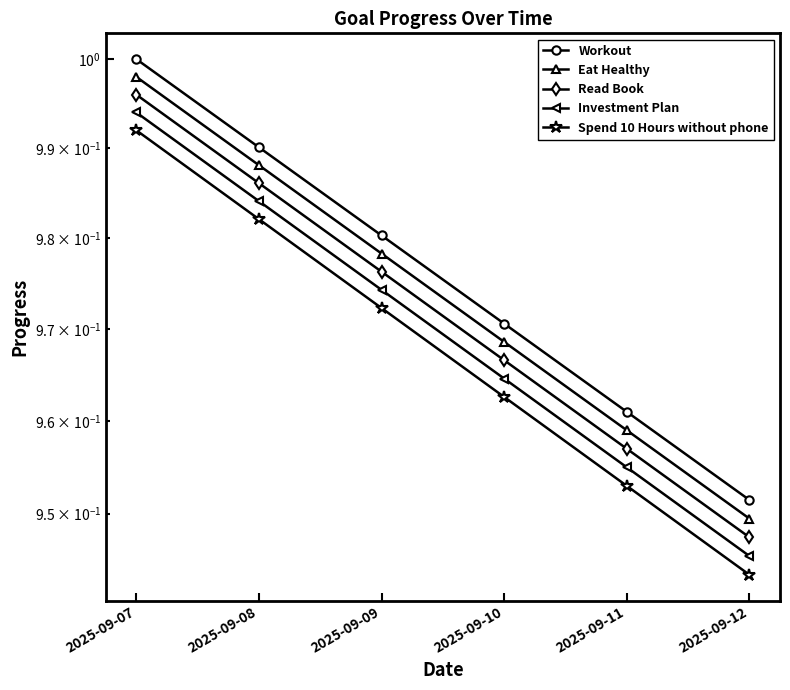

Reading left to right, transcribe all the data shown in this chart.

Workout: 2025-09-07=1.0	2025-09-08=1.0	2025-09-09=1.0	2025-09-10=1.0	2025-09-11=1.0	2025-09-12=1.0
Eat Healthy: 2025-09-07=1.0	2025-09-08=1.0	2025-09-09=1.0	2025-09-10=1.0	2025-09-11=1.0	2025-09-12=0.9
Read Book: 2025-09-07=1.0	2025-09-08=1.0	2025-09-09=1.0	2025-09-10=1.0	2025-09-11=1.0	2025-09-12=0.9
Investment Plan: 2025-09-07=1.0	2025-09-08=1.0	2025-09-09=1.0	2025-09-10=1.0	2025-09-11=1.0	2025-09-12=0.9
Spend 10 Hours without phone: 2025-09-07=1.0	2025-09-08=1.0	2025-09-09=1.0	2025-09-10=1.0	2025-09-11=1.0	2025-09-12=0.9